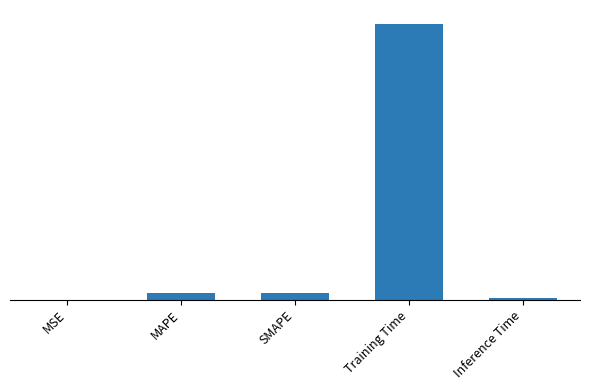

What is the sum of the values at SMAPE and Training Time?

3.9